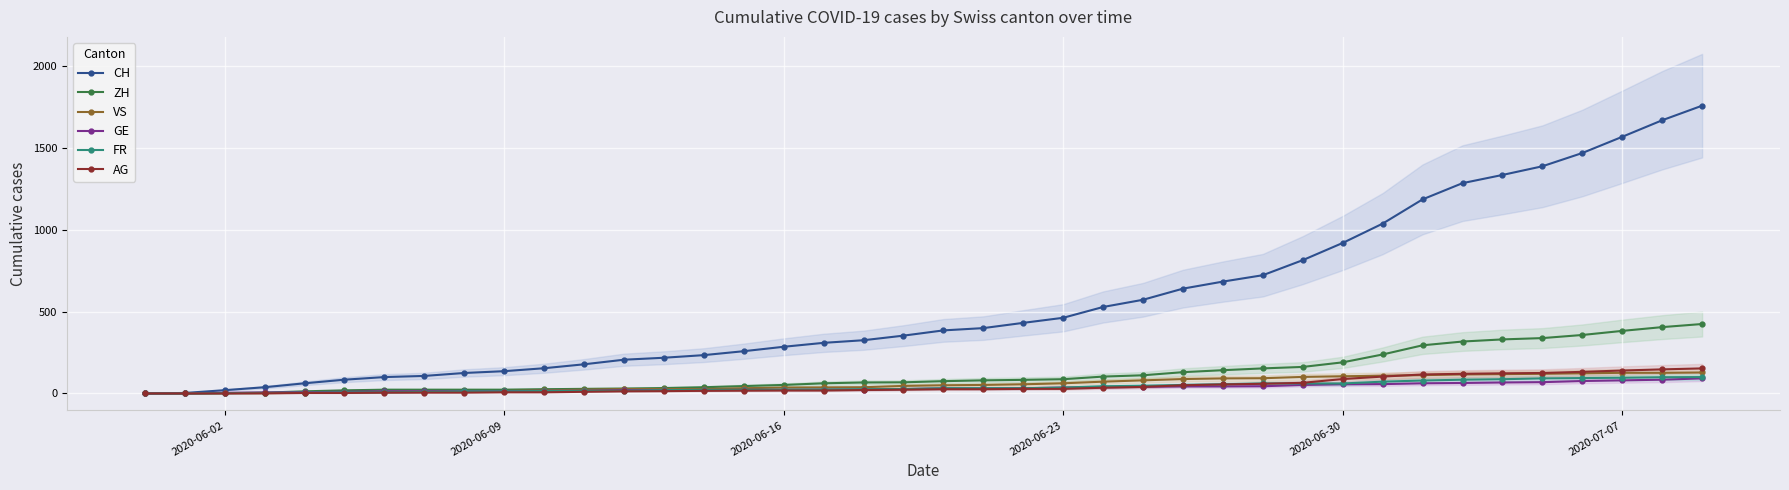

Rank the series by their maximum value, from highest to lowest.

CH, ZH, AG, VS, FR, GE